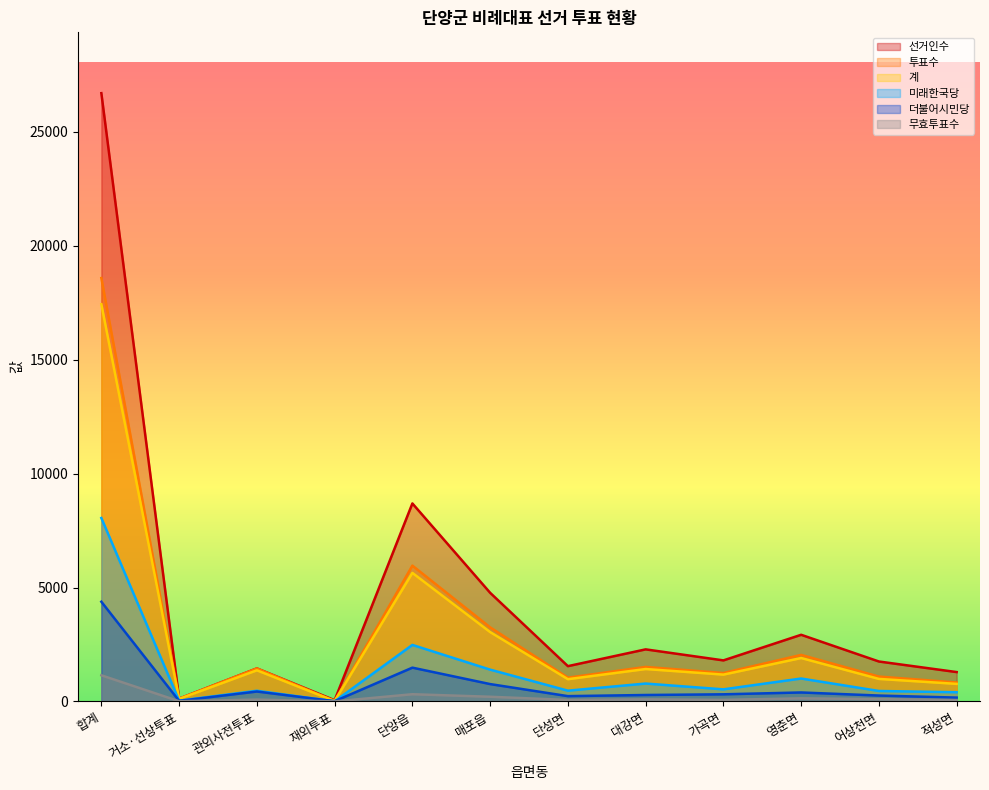

Reading left to right, transcribe all the data shown in this chart.

투표수: 합계=18587	거소·선상투표=121	관외사전투표=1451	재외투표=20	단양읍=5962	매포읍=3253	단성면=1045	대강면=1516	가곡면=1249	영춘면=2044	어상천면=1093	적성면=833
계: 합계=17438	거소·선상투표=112	관외사전투표=1368	재외투표=18	단양읍=5644	매포읍=3046	단성면=978	대강면=1424	가곡면=1179	영춘면=1907	어상천면=990	적성면=772
선거인수: 합계=26703	거소·선상투표=123	관외사전투표=1451	재외투표=55	단양읍=8693	매포읍=4770	단성면=1550	대강면=2287	가곡면=1803	영춘면=2927	어상천면=1754	적성면=1290
미래한국당: 합계=8053	거소·선상투표=35	관외사전투표=470	재외투표=5	단양읍=2482	매포읍=1397	단성면=474	대강면=786	가곡면=532	영춘면=1007	어상천면=460	적성면=405
무효투표수: 합계=1149	거소·선상투표=9	관외사전투표=83	재외투표=2	단양읍=318	매포읍=207	단성면=67	대강면=92	가곡면=70	영춘면=137	어상천면=103	적성면=61
더불어시민당: 합계=4378	거소·선상투표=26	관외사전투표=437	재외투표=11	단양읍=1484	매포읍=763	단성면=234	대강면=284	가곡면=314	영춘면=395	어상천면=260	적성면=170